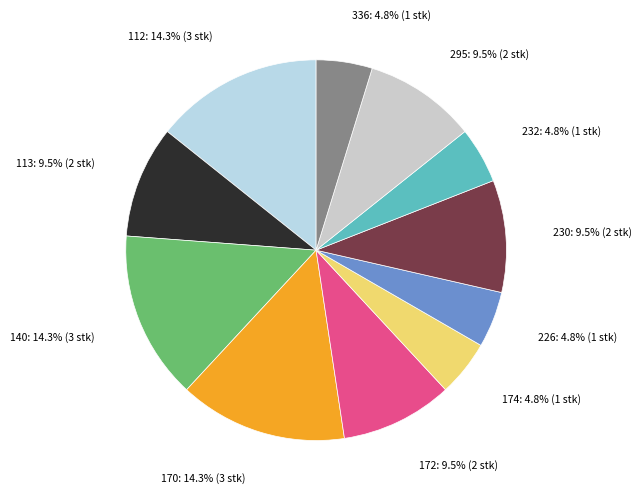

How many segments does this pie chart have?

11